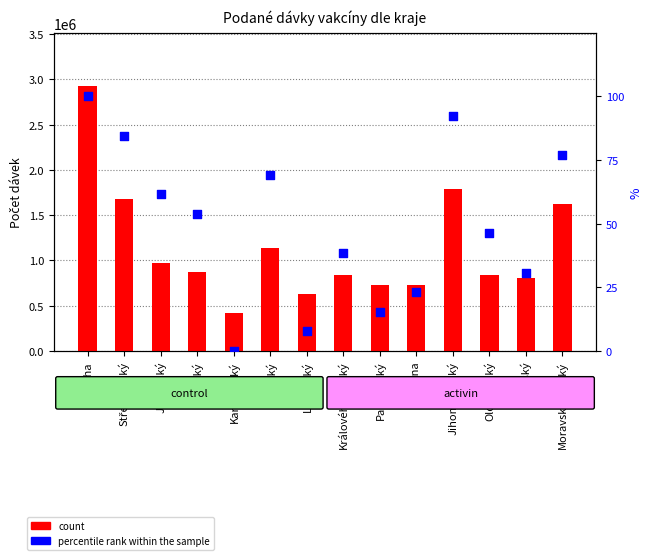

What are all the series names shown in the legend?

count, percentile rank within the sample